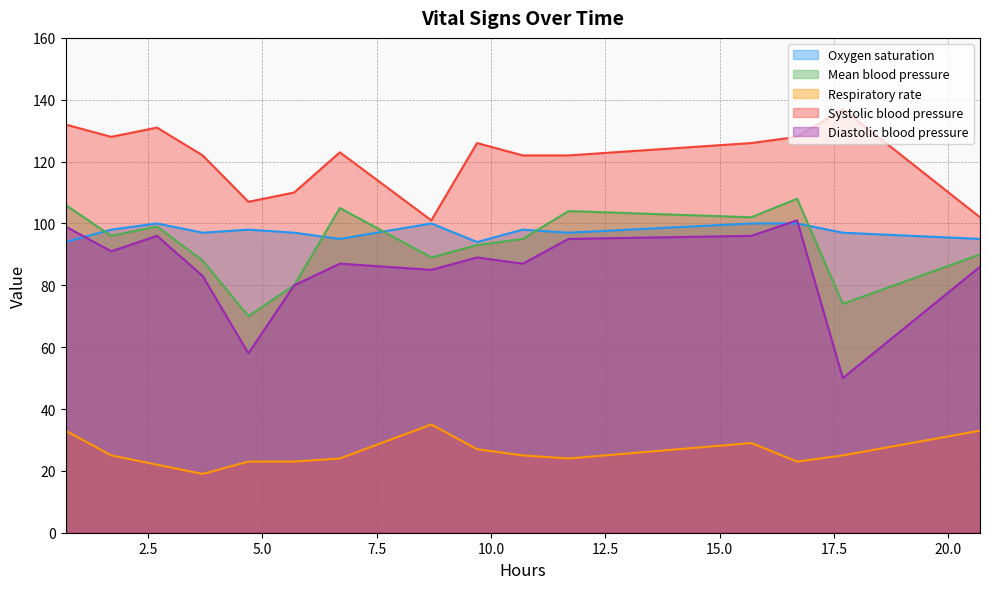

In Diastolic blood pressure, how many points are higher than both neighbors (excluding endpoints)?

4